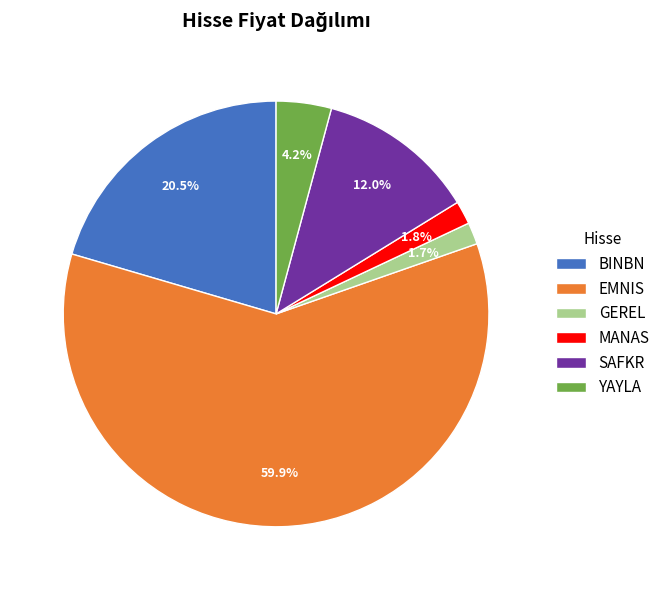

Between EMNIS and MANAS, which is larger?

EMNIS